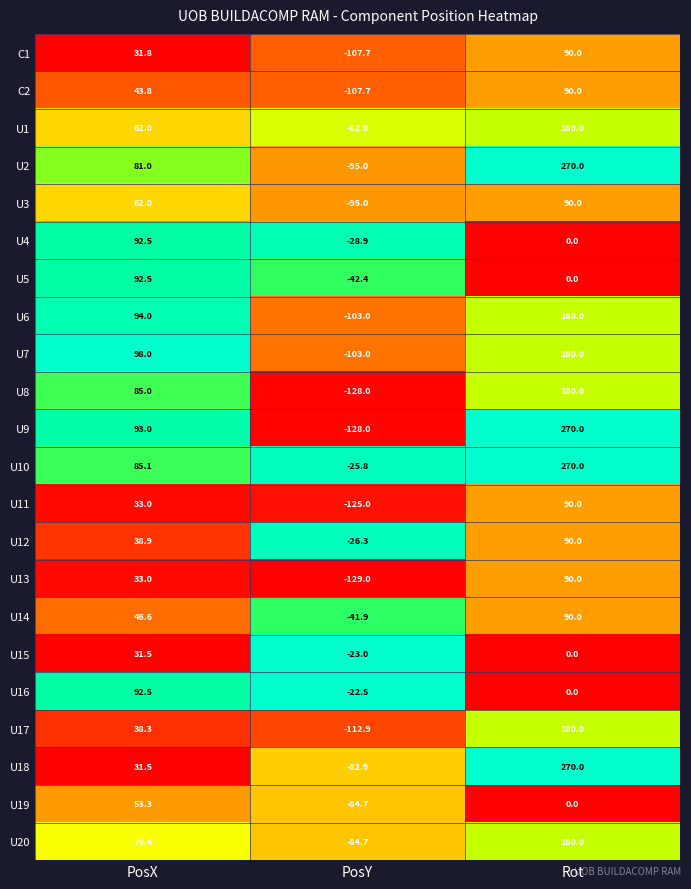

Is it true that U19 equals 0.0 at Rot?

True